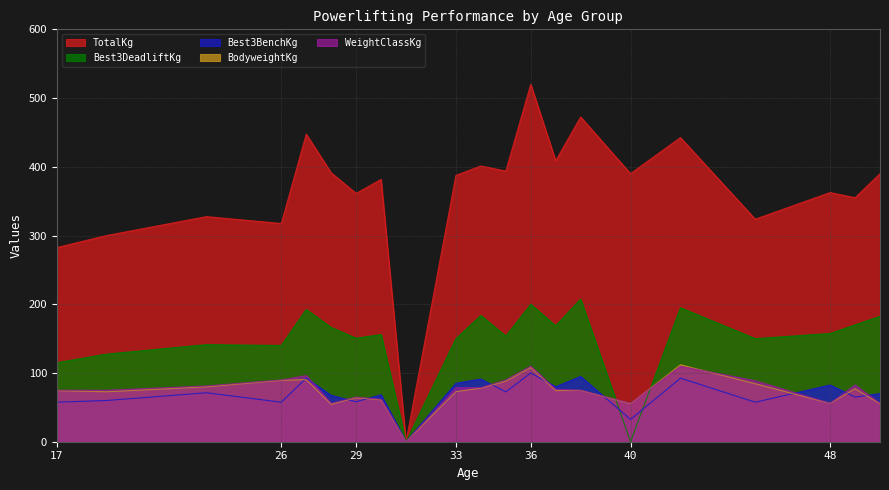

Between 17 and 37, which is larger?

37